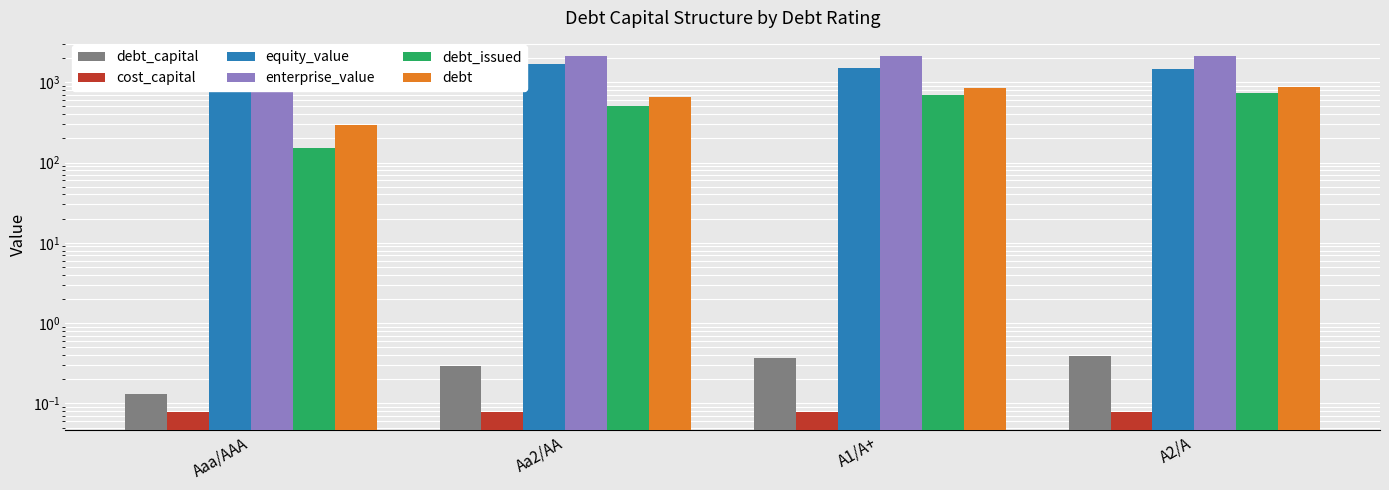

Which series has the largest range (max minus min)?

debt